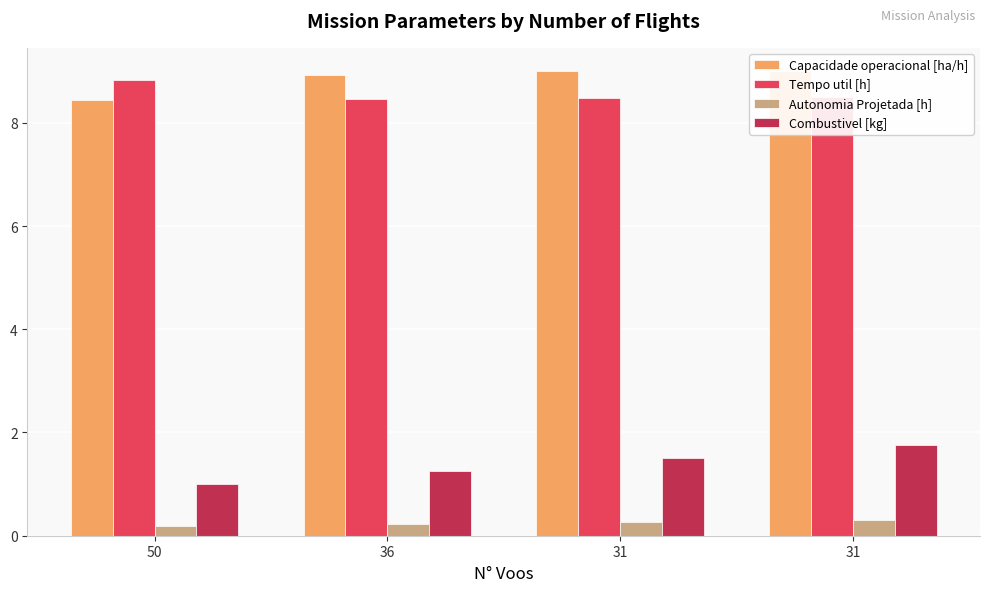

Is it true that Tempo util [h] equals 8.8 at 50?

True